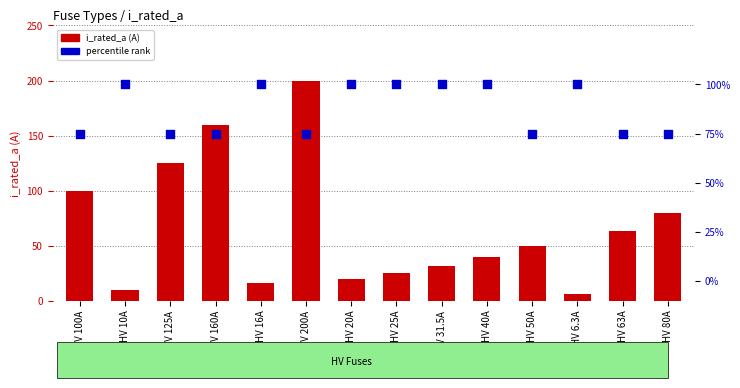

Is the value of i_rated_a at HV 100A greater than the value of percentile rank at HV 6.3A?

No